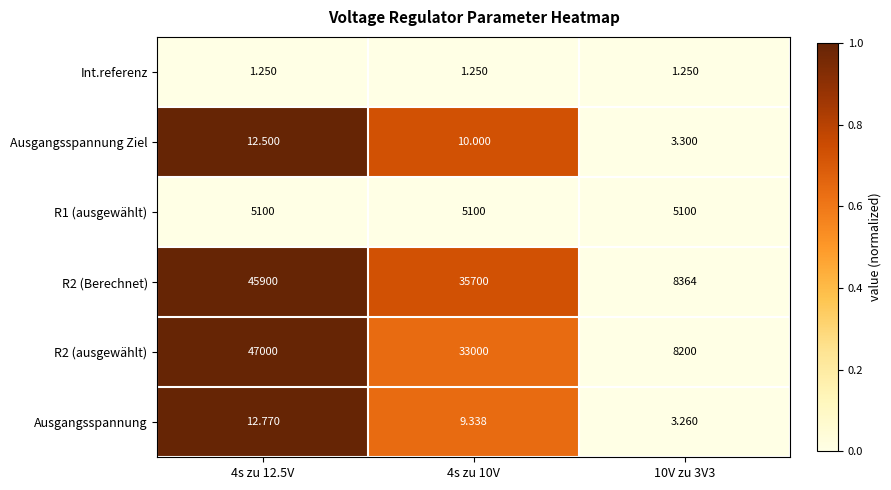

At which category is the sum across all series the highest?

4s zu 12.5V